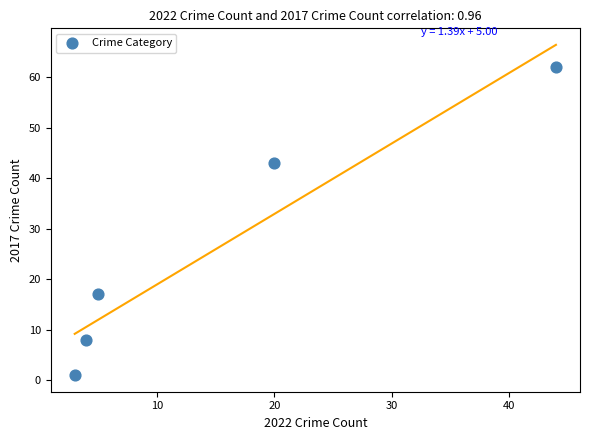

What Y value in the scatter plot is closest to 31?

43